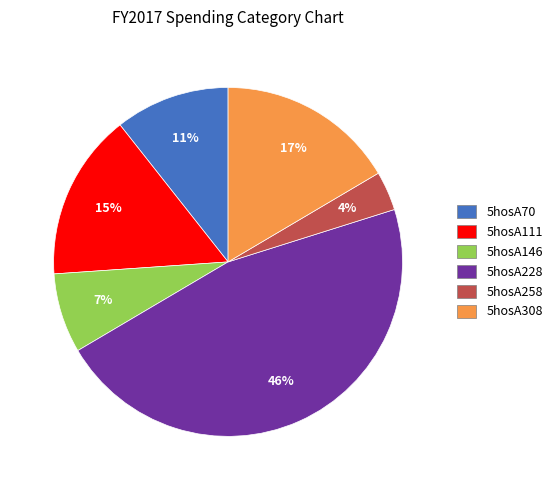

To the nearest percent, what percentage of the pie is 5hosA308?

17%